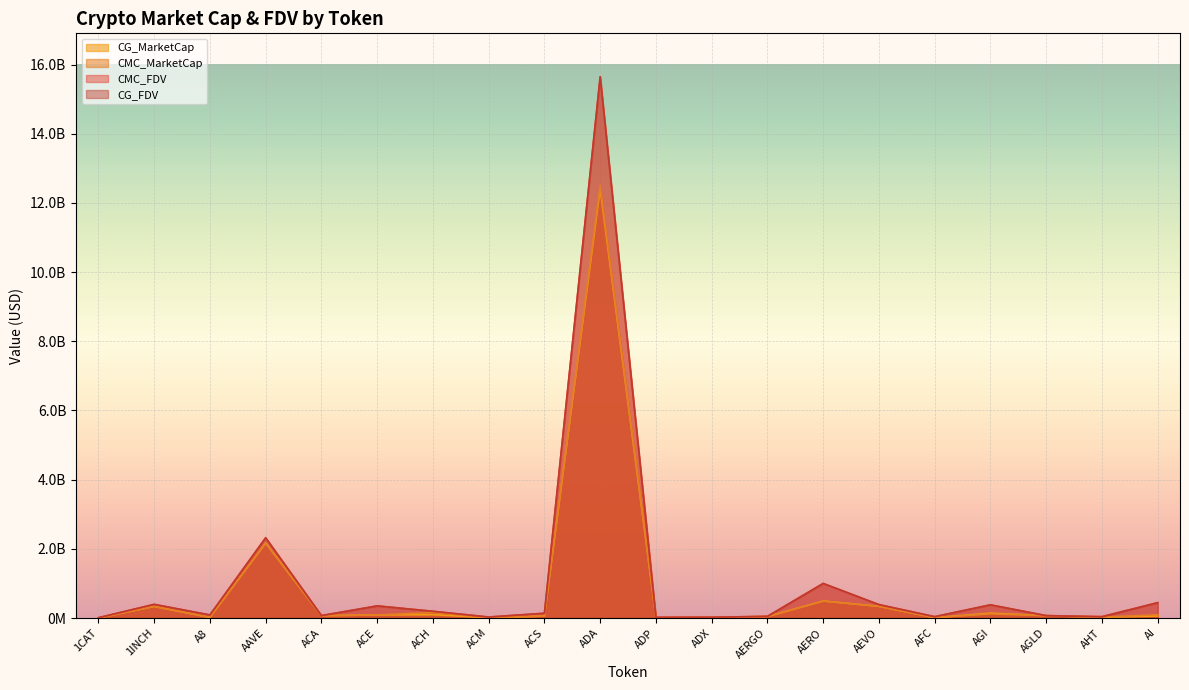

What is the average value of the CMC_MarketCap series?

831231173.9